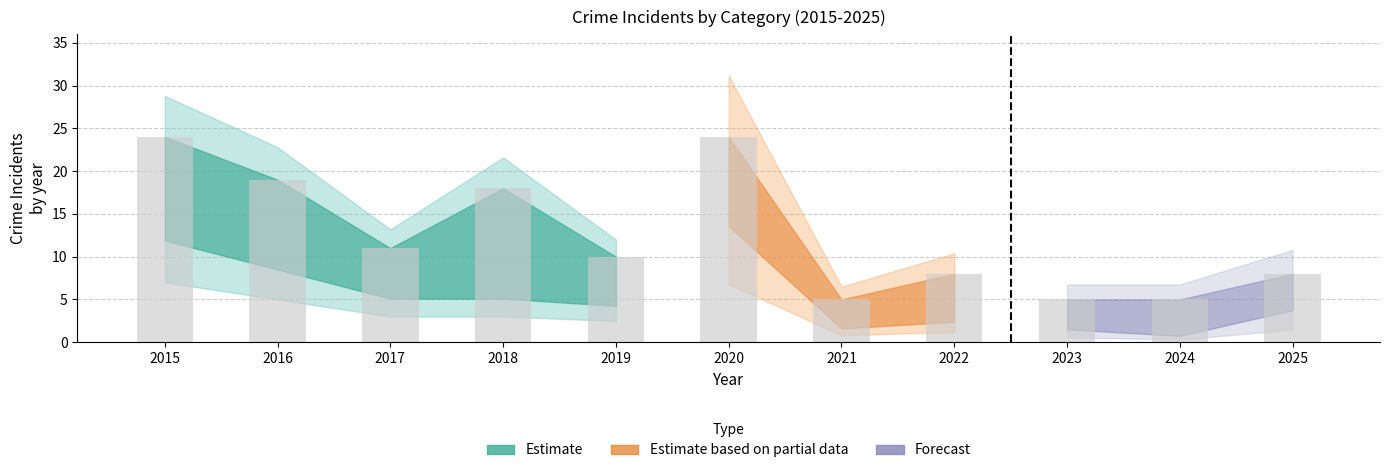

Where is the data nearest to the value 14?

2017